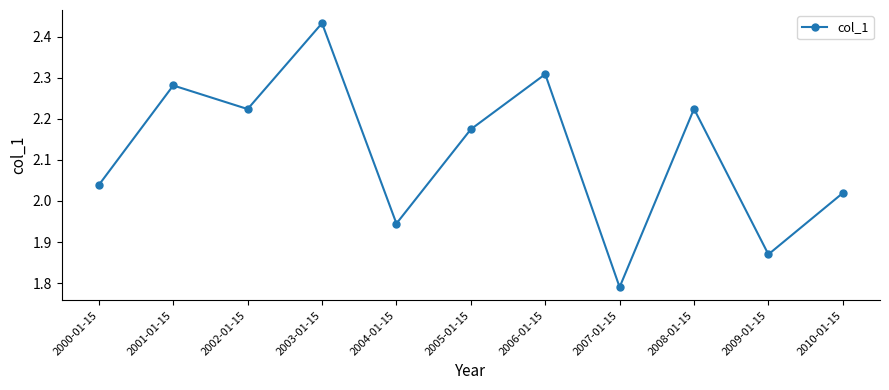

What position from the right is 2002-01-15?

9